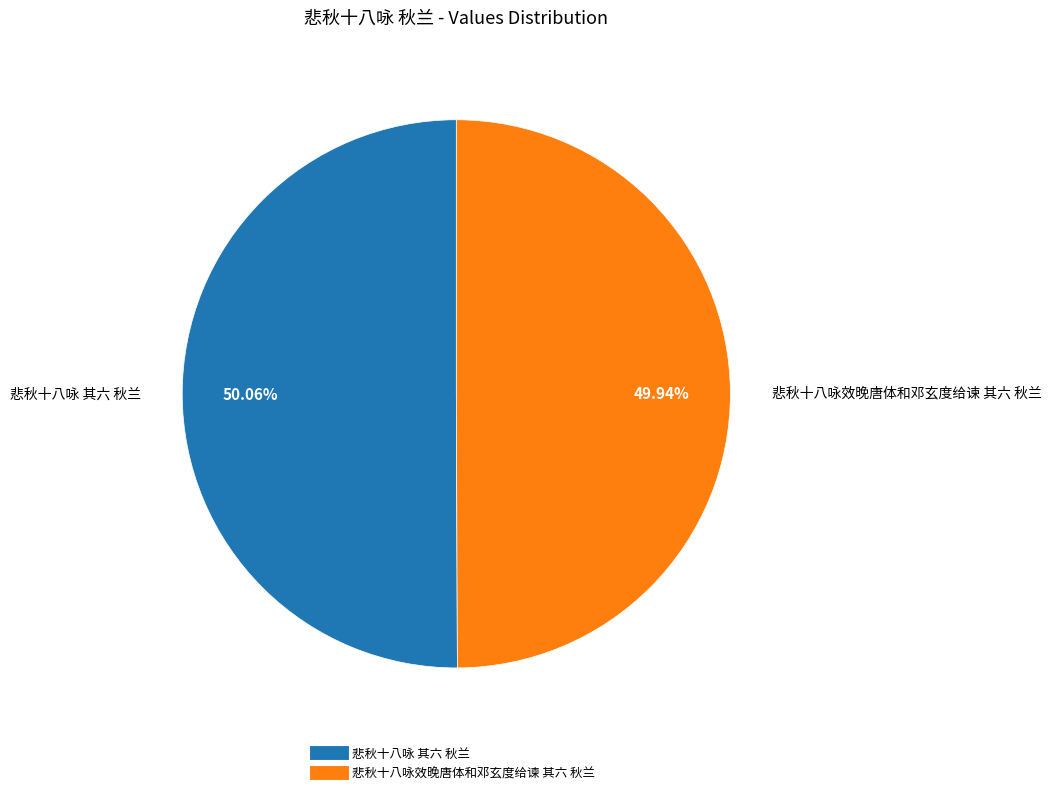

Is there any slice that represents more than half of the pie?

Yes